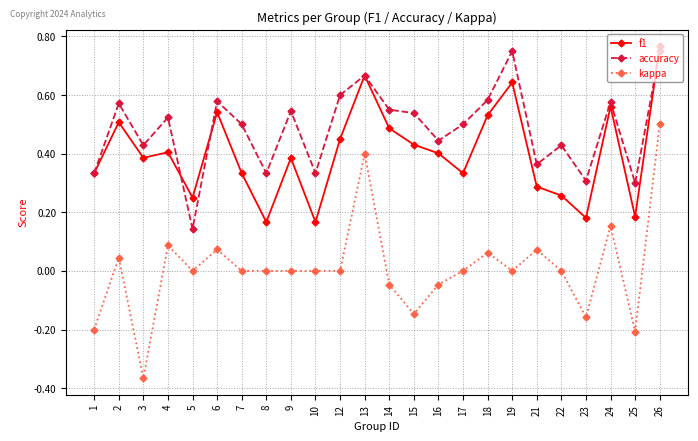

How many interior local valleys does the accuracy series have?

8